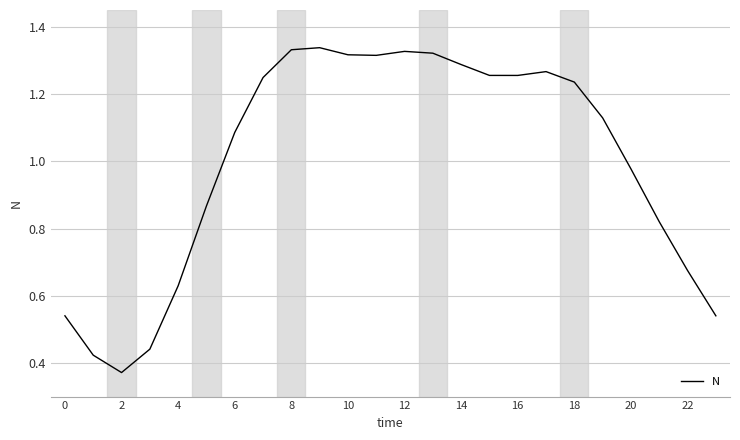

How many lines are shown in the chart?

1